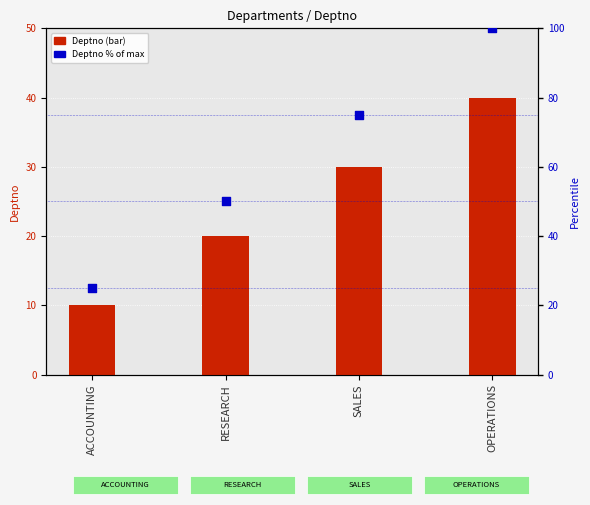

Which series has the largest total across all categories?

Deptno % of max